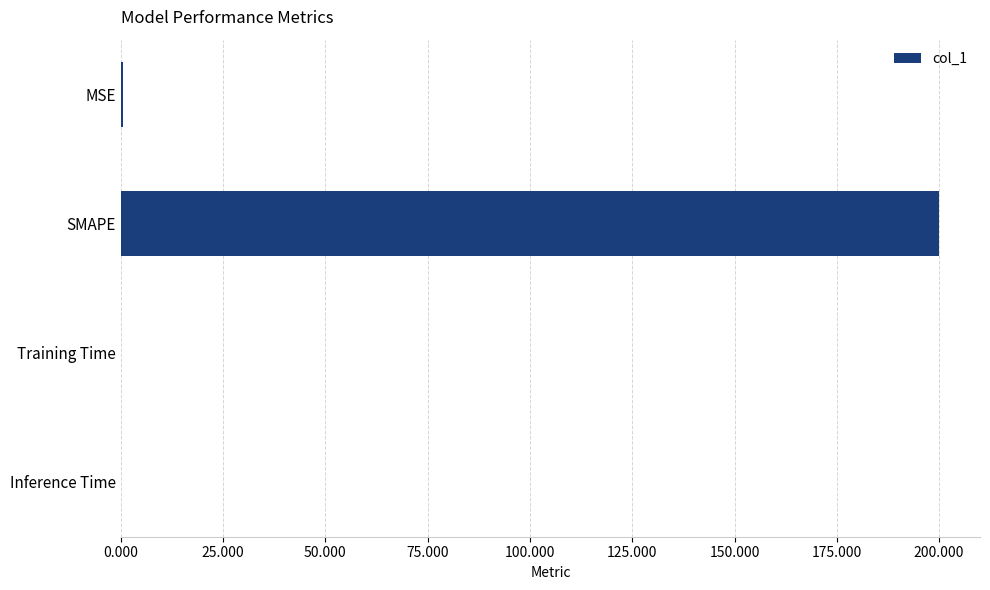

The value at Inference Time is 0.0. True or false?

True